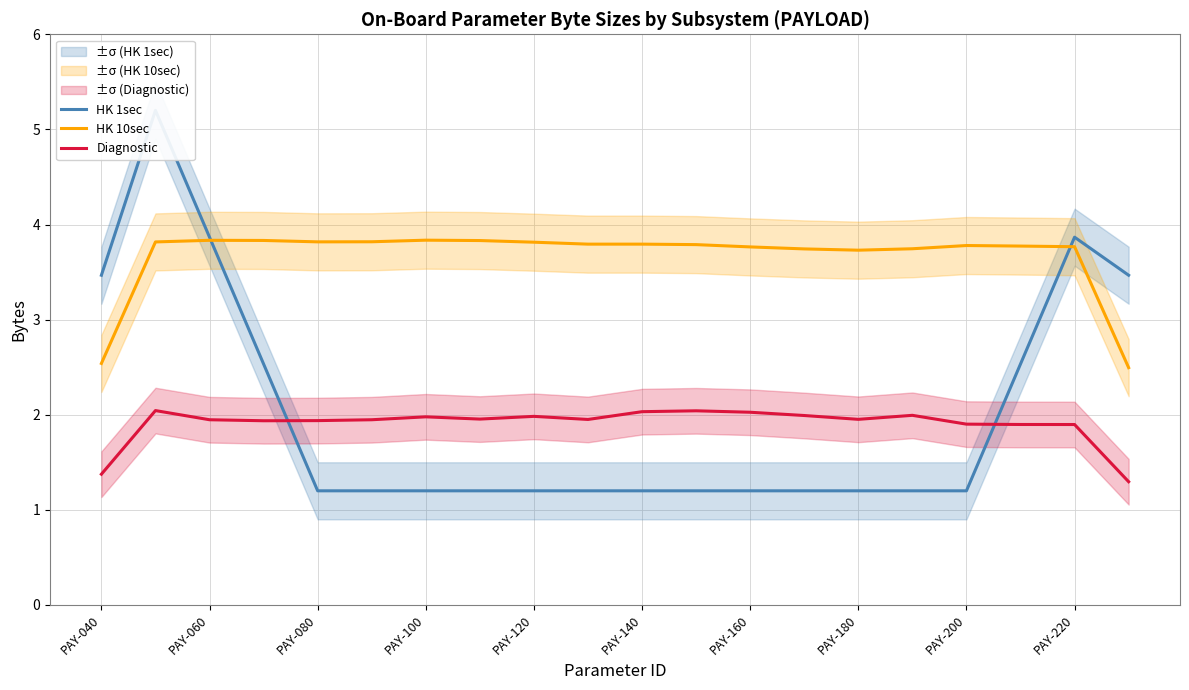

How many times do Diagnostic and HK 1sec cross each other?

2